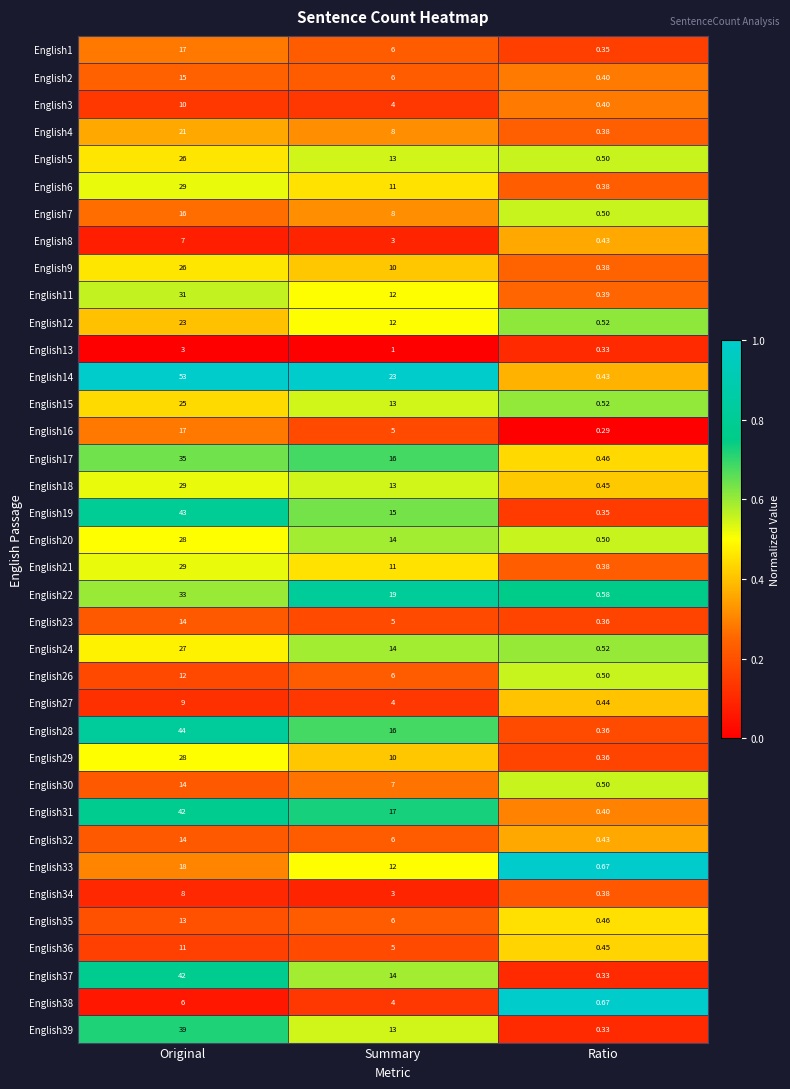

Is the value of English16 at Ratio greater than the value of English9 at Original?

No